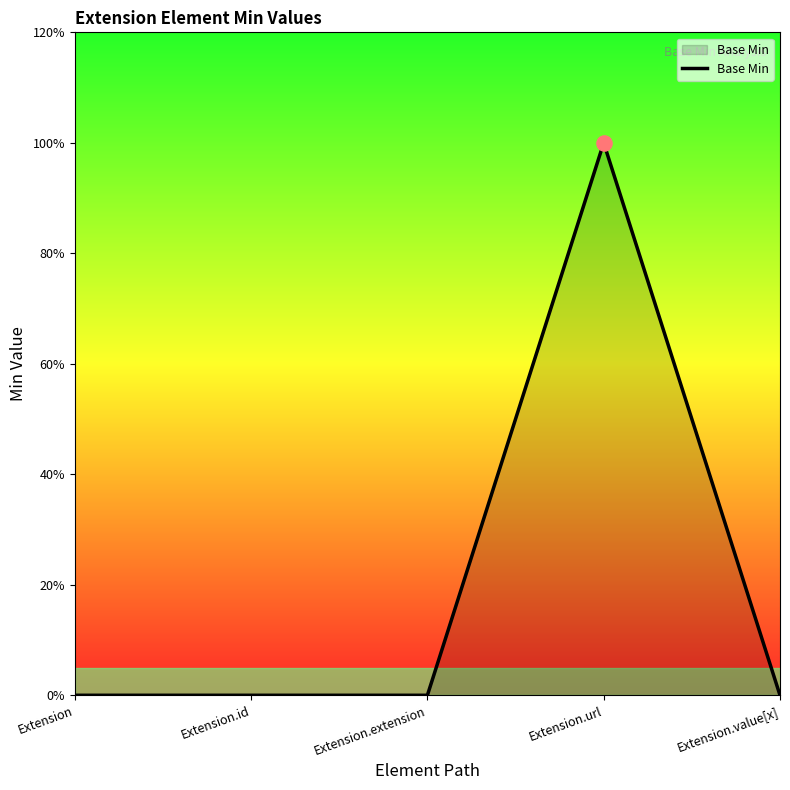

What is the change in value from Extension.extension to Extension.url?

+1